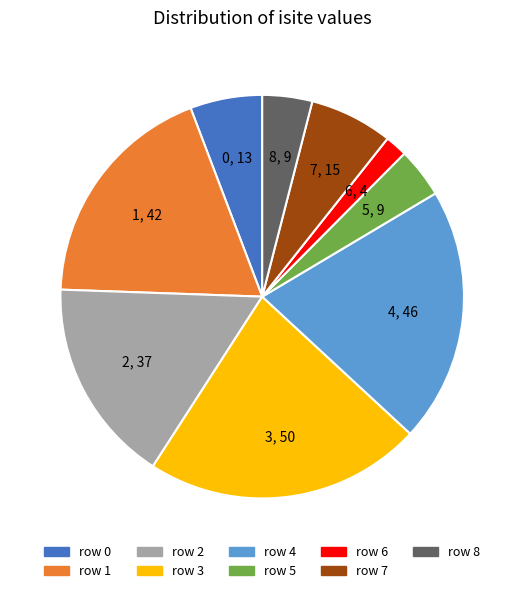

Between row 3 and row 5, which is larger?

row 3